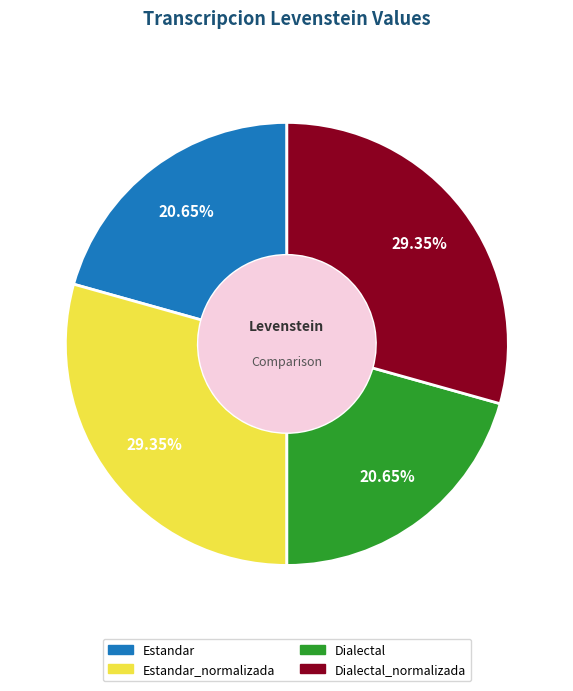

How many slices are in this pie chart?

4